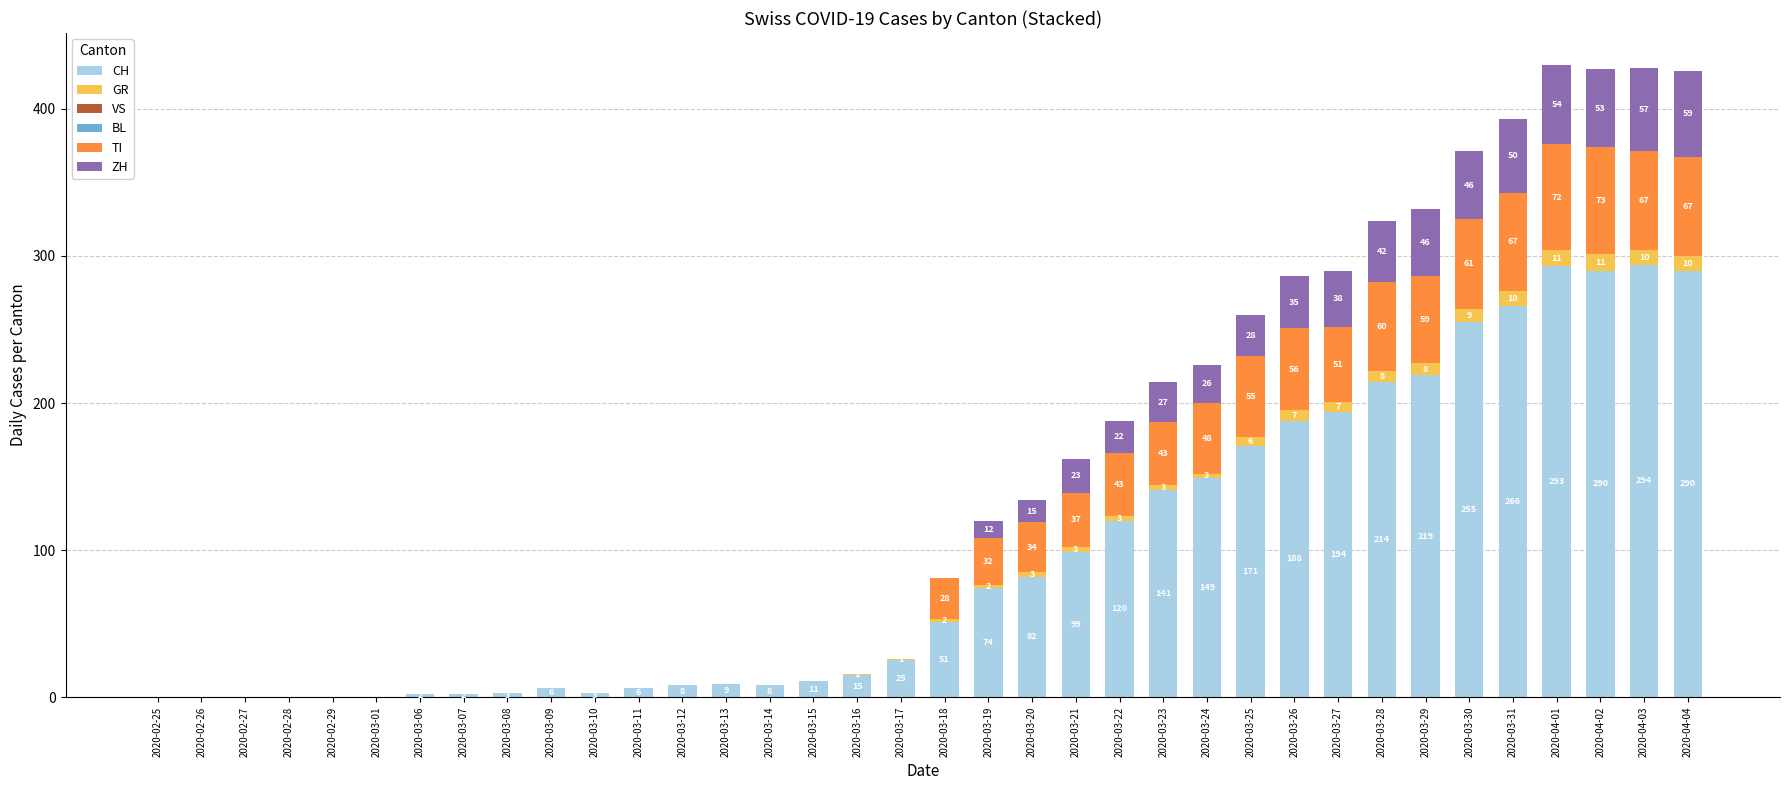

Which category has the highest value in the CH series?

2020-04-03